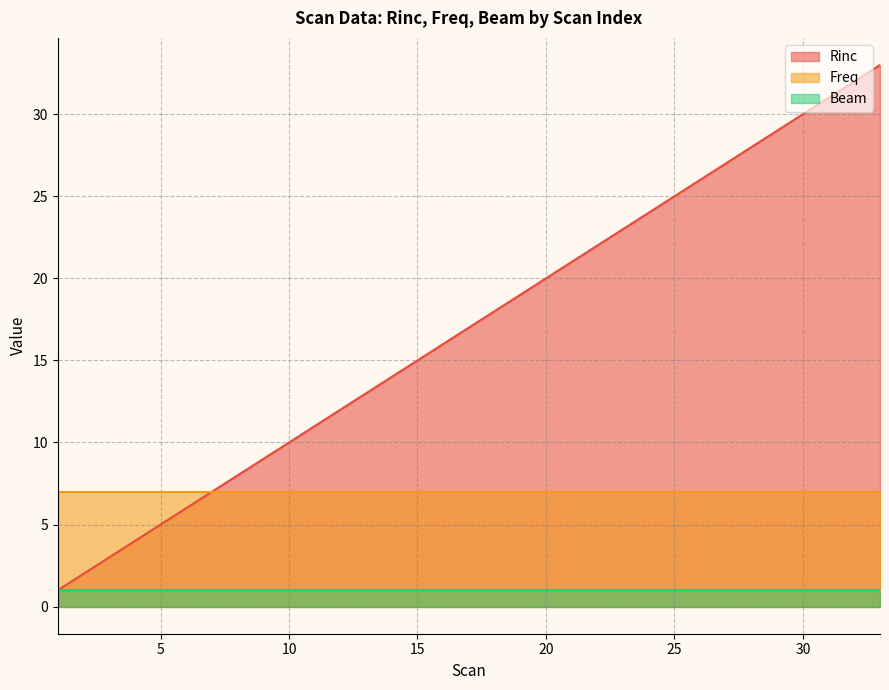

What is the value of the Beam point at the 32nd from the left?

1